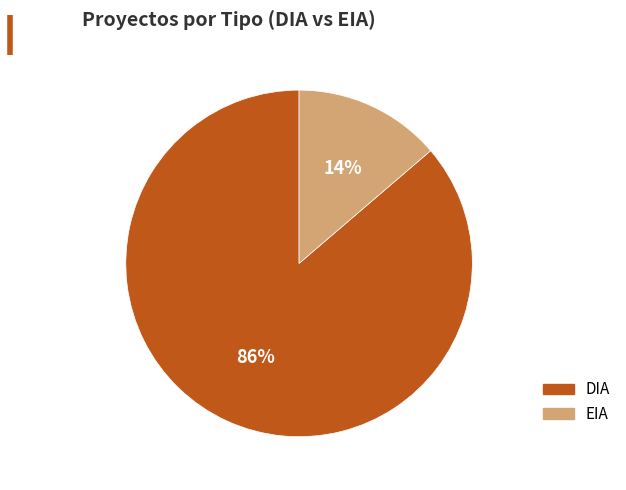

Is EIA the majority of the pie?

No